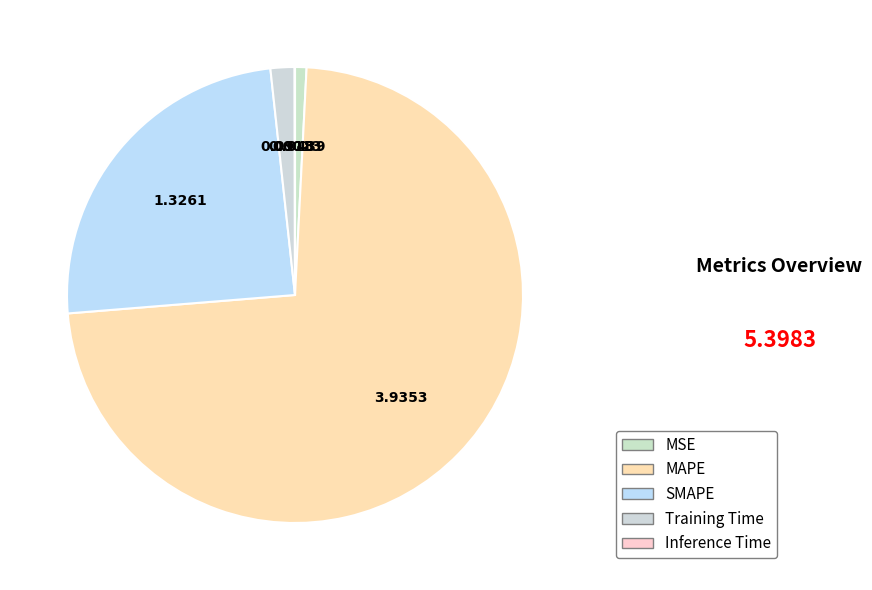

What is the change in value from SMAPE to Inference Time?

-1.3